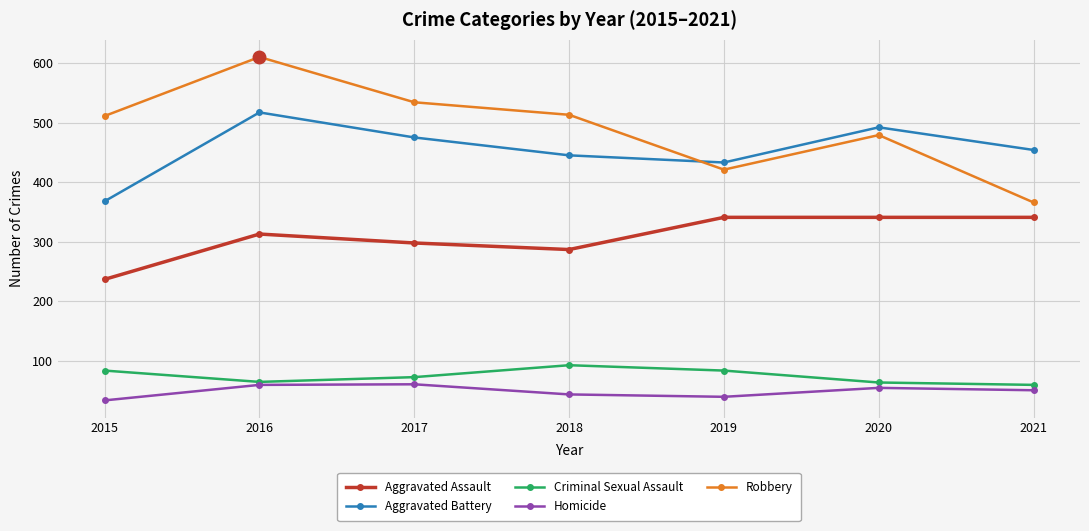

True or false: Criminal Sexual Assault has a value of 23 at 2019.

False